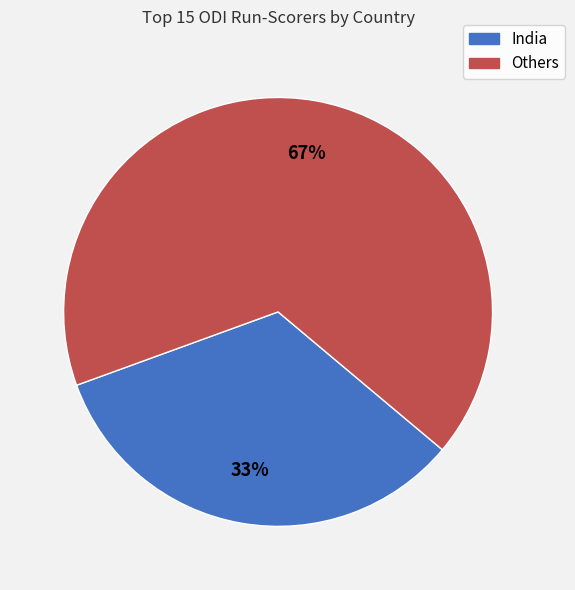

Is India the majority of the pie?

No